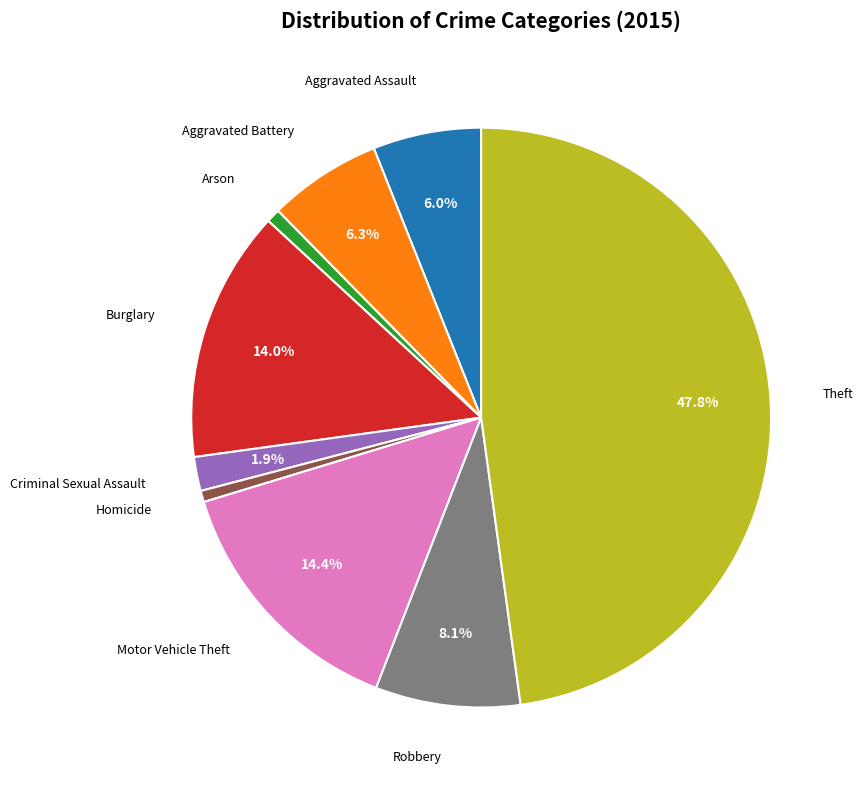

To the nearest percent, what is the difference between the largest and smallest slice percentages?

47%